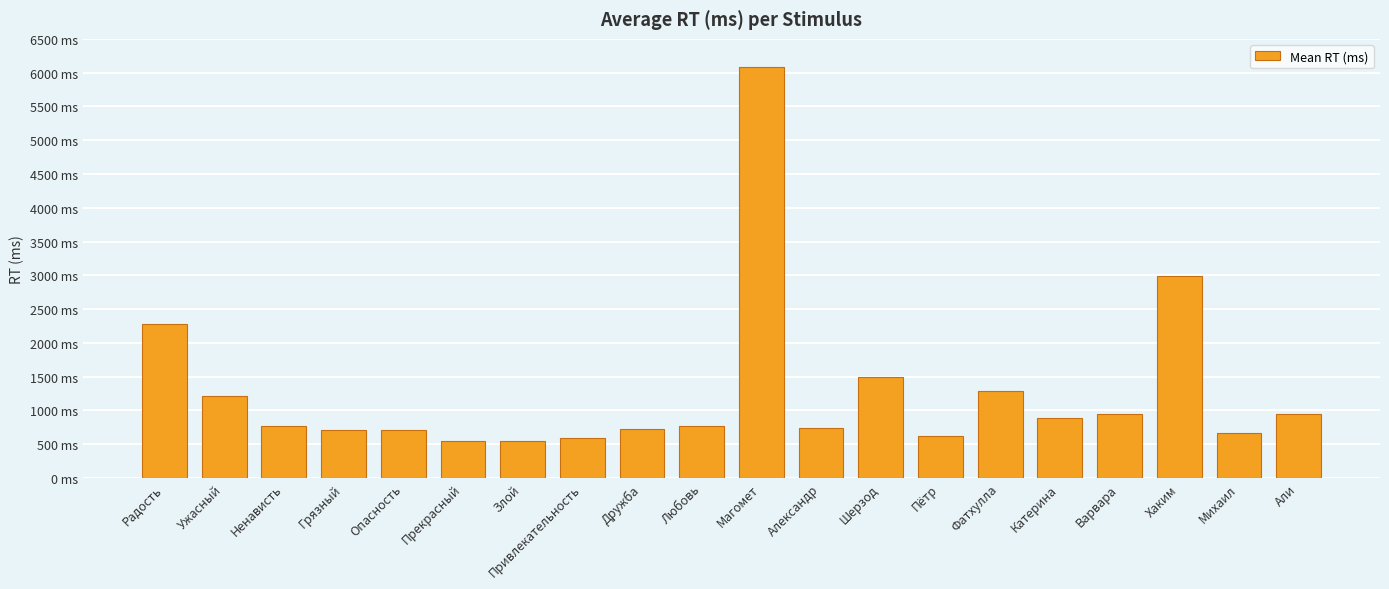

How many data points are less than 771?

10